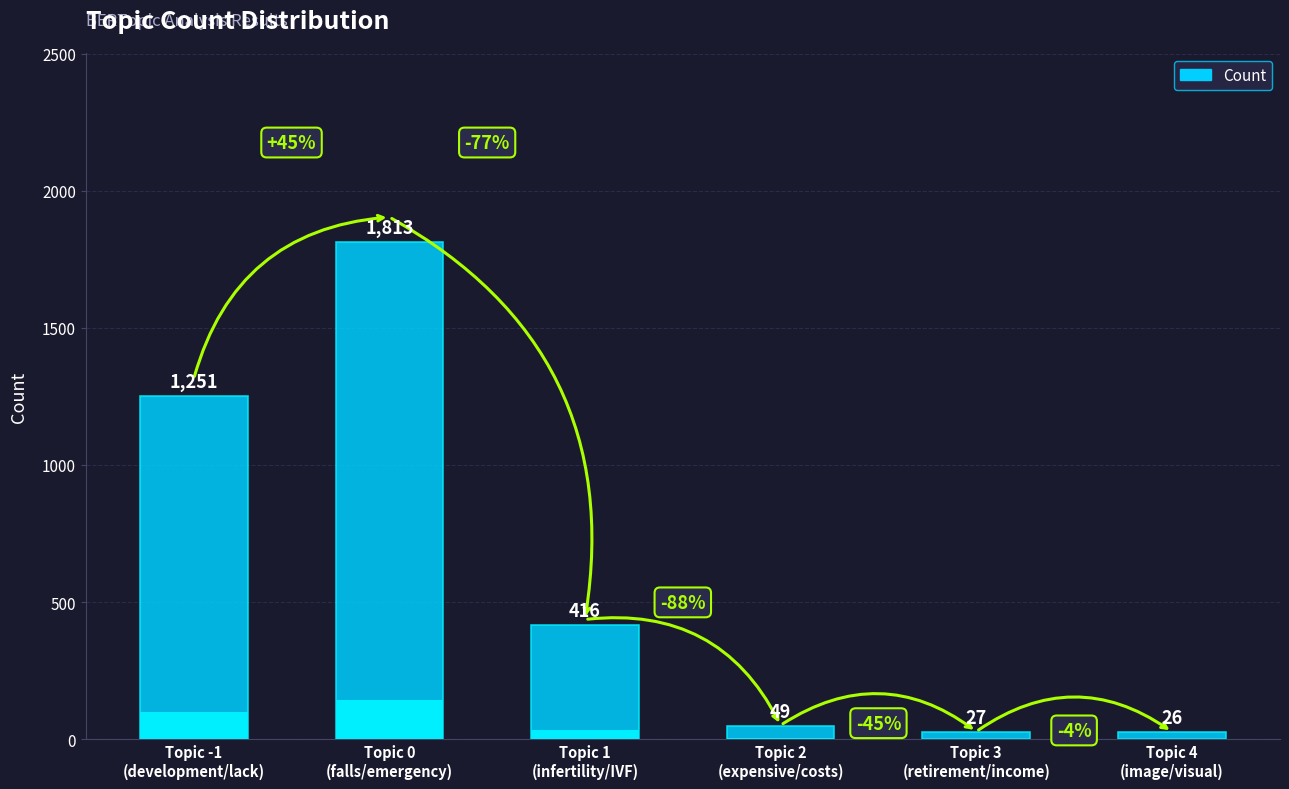

List the labels in order of value, largest first.

0, -1, 1, 2, 3, 4